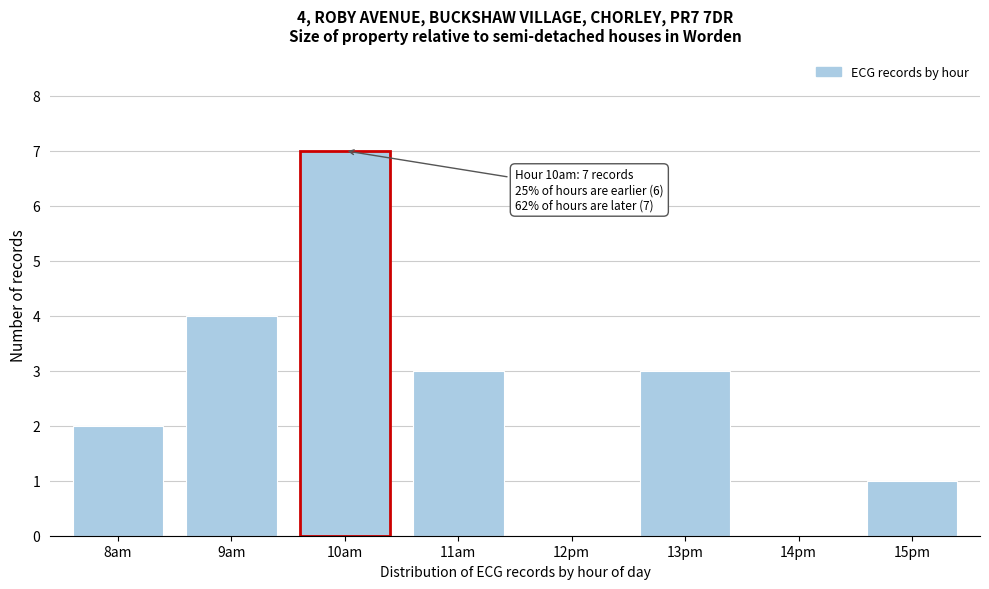

Reading left to right, what are all the values shown in this chart?

8am=2	9am=4	10am=7	11am=3	12pm=0	13pm=3	14pm=0	15pm=1